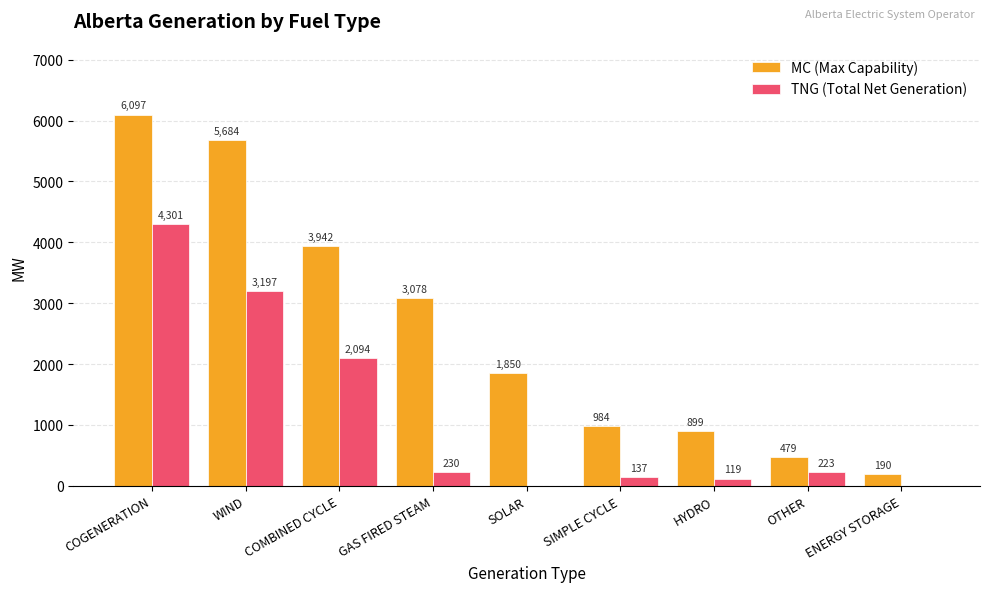

At which category does the chart reach its peak across all series?

COGENERATION